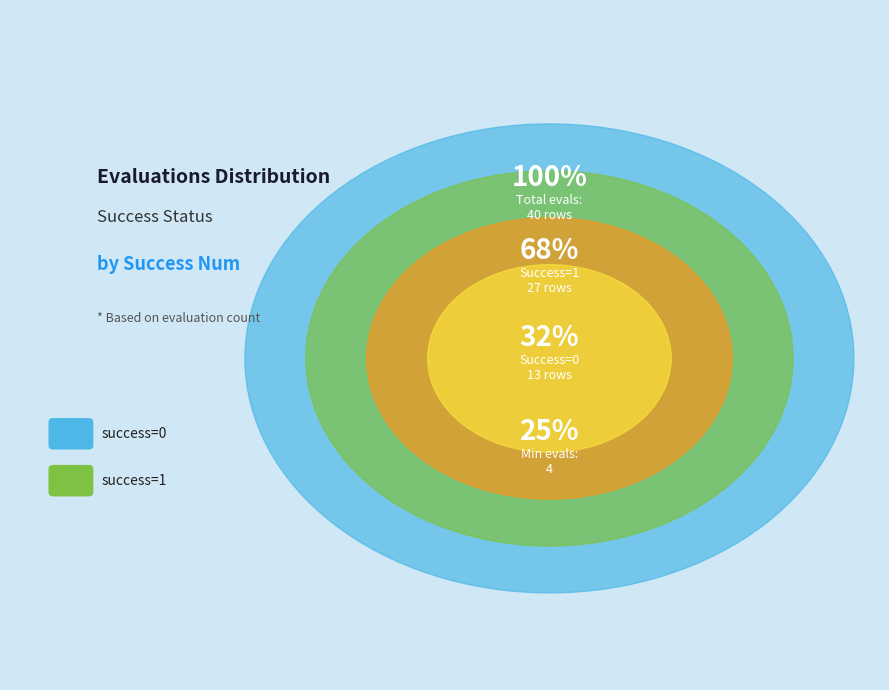

The 1 slice represents 8% of the pie. True or false?

False